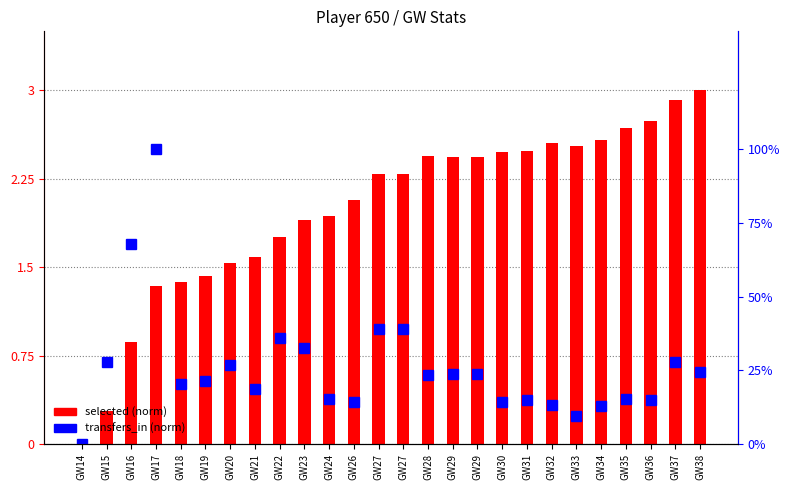

What is the difference between the selected (norm) values at GW24 and GW14?

1.9